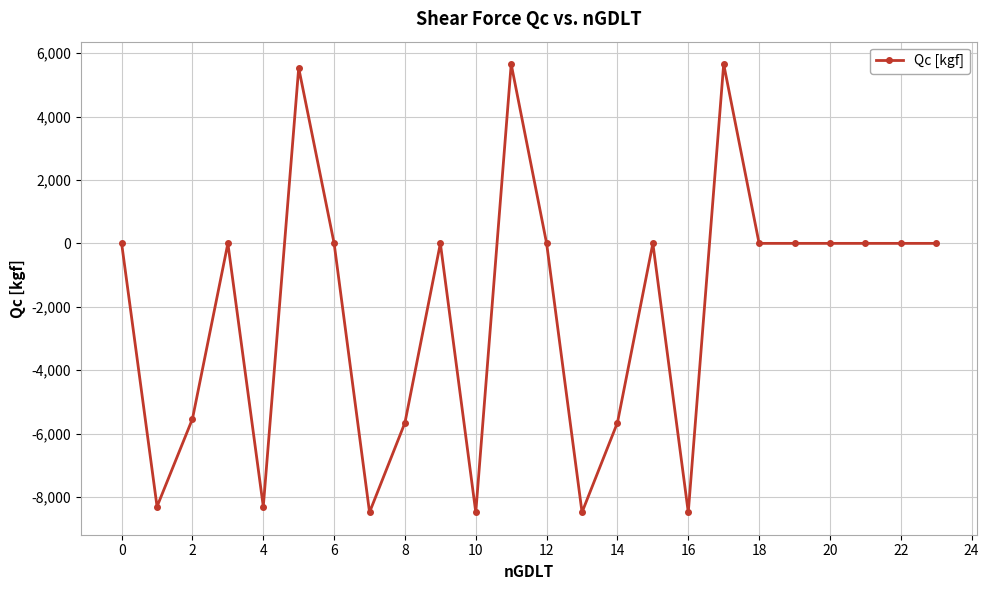

True or false: the data has more than 0 interior local peaks.

True